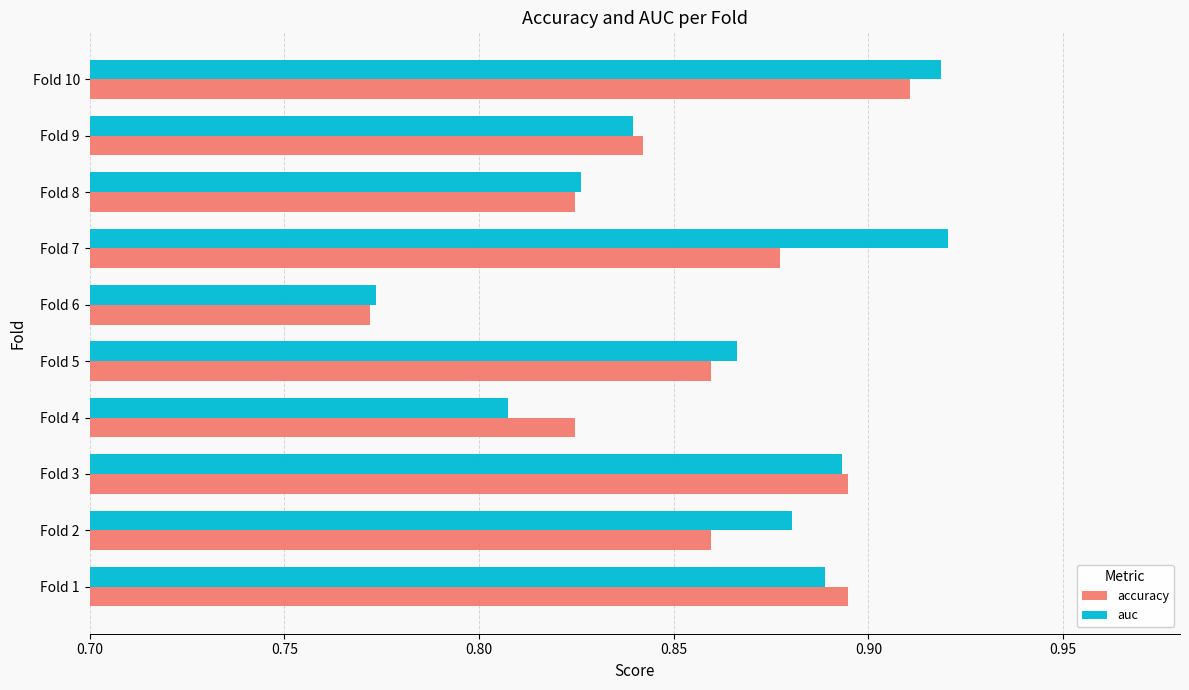

What is the sum of all auc values?

8.6